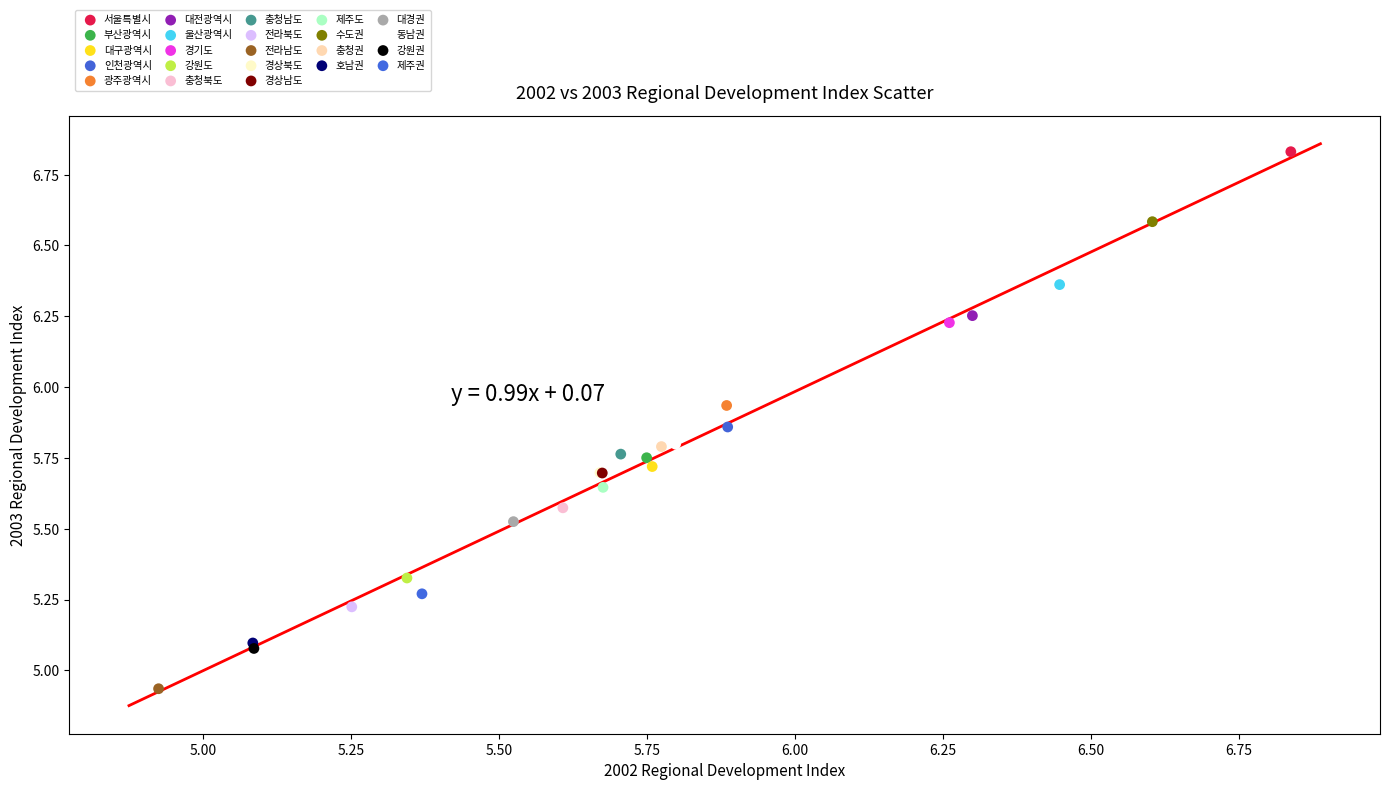

What are all the series names shown in the legend?

서울특별시, 부산광역시, 대구광역시, 인천광역시, 광주광역시, 대전광역시, 울산광역시, 경기도, 강원도, 충청북도, 충청남도, 전라북도, 전라남도, 경상북도, 경상남도, 제주도, 수도권, 충청권, 호남권, 대경권, 동남권, 강원권, 제주권